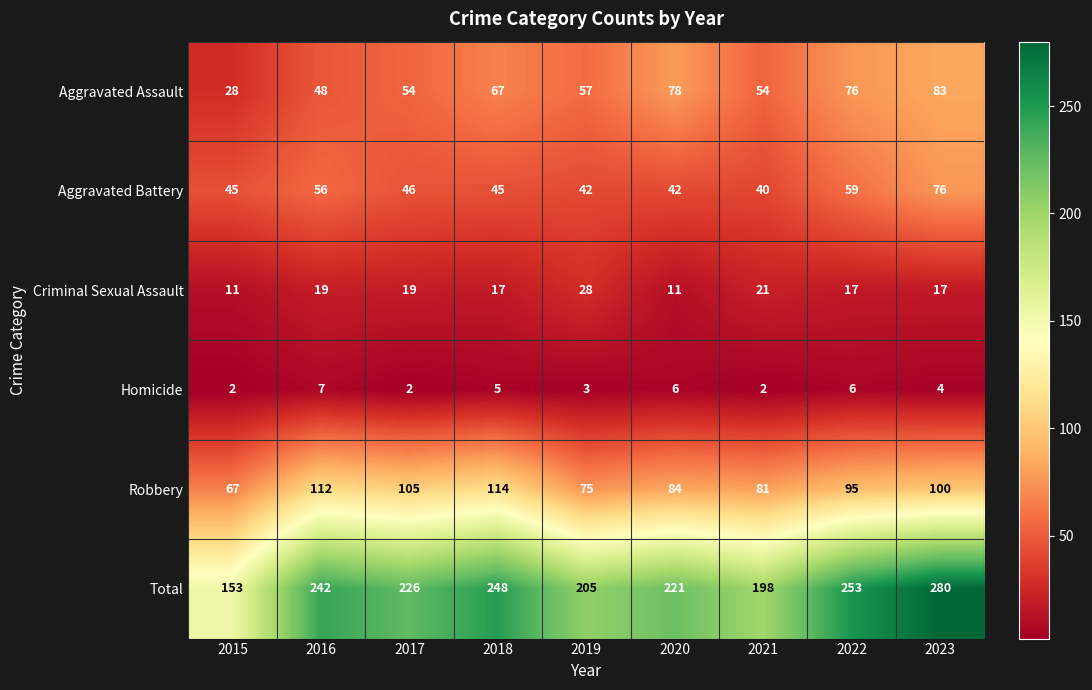

Rank the series at 2022 from lowest to highest value.

Homicide, Criminal Sexual Assault, Aggravated Battery, Aggravated Assault, Robbery, Total